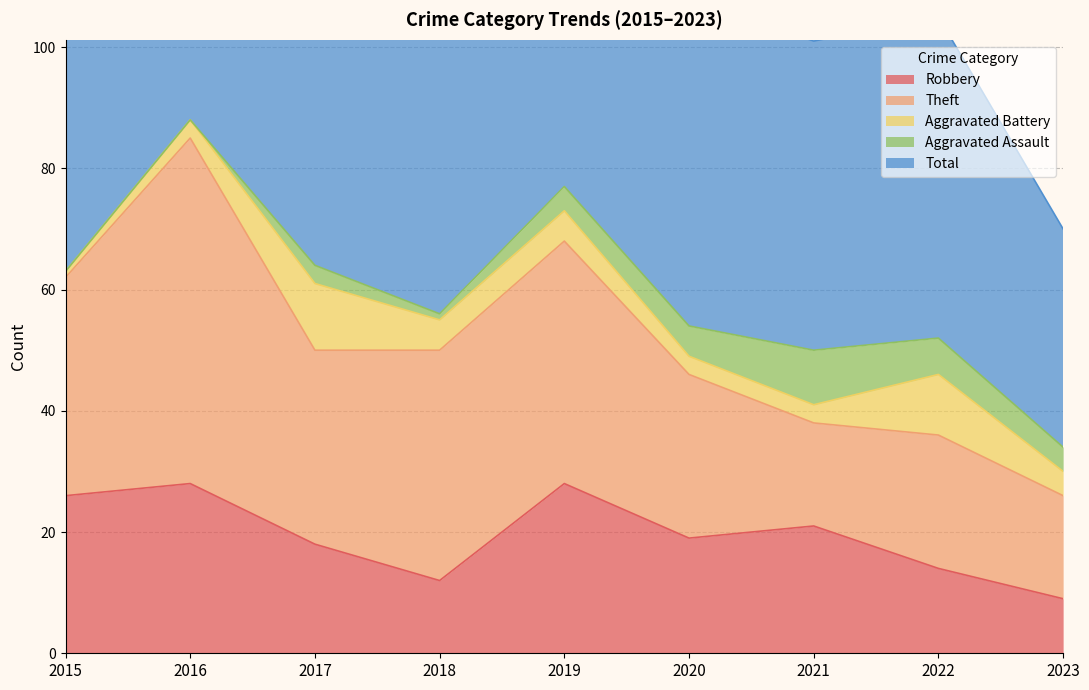

What is the maximum value shown in the chart?

88